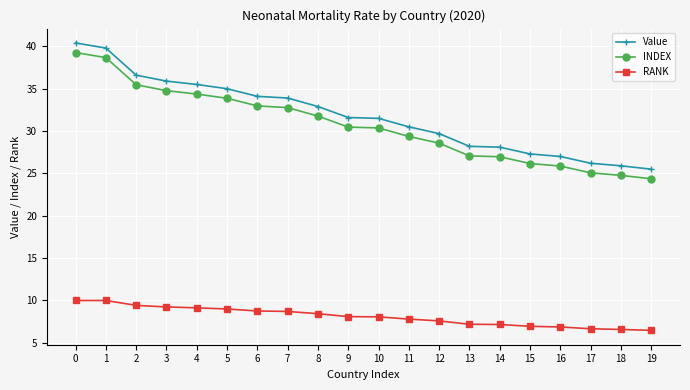

What is the sum of all RANK values?

162.2